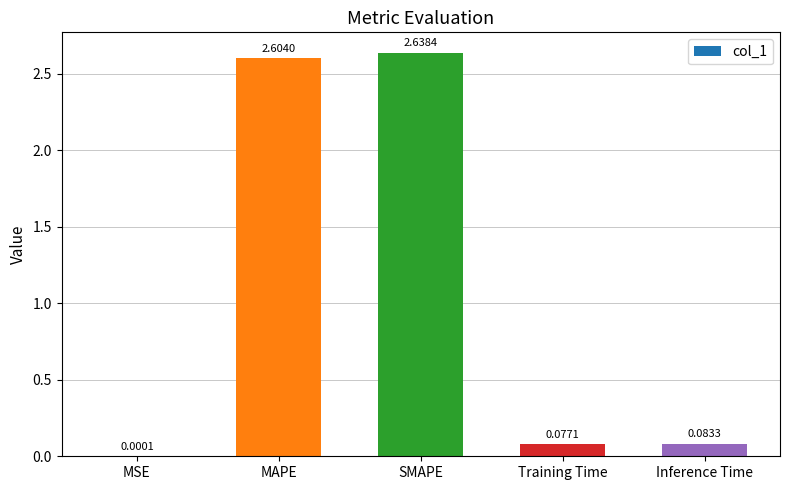

At which label is the value closest to 1?

Inference Time